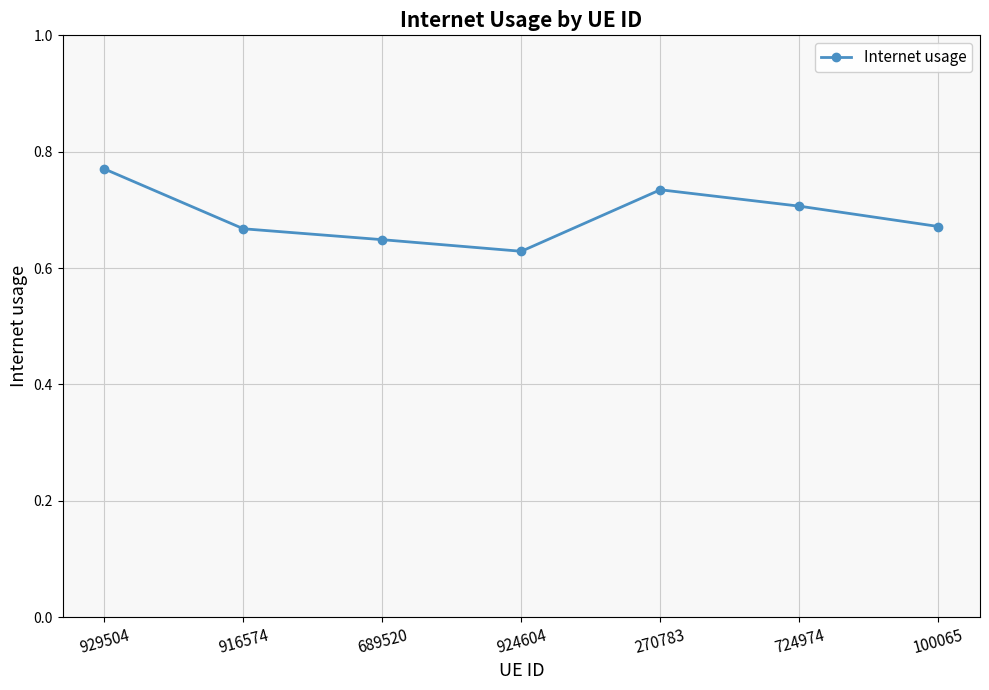

What is the change in value from 924604 to 270783?

+0.1